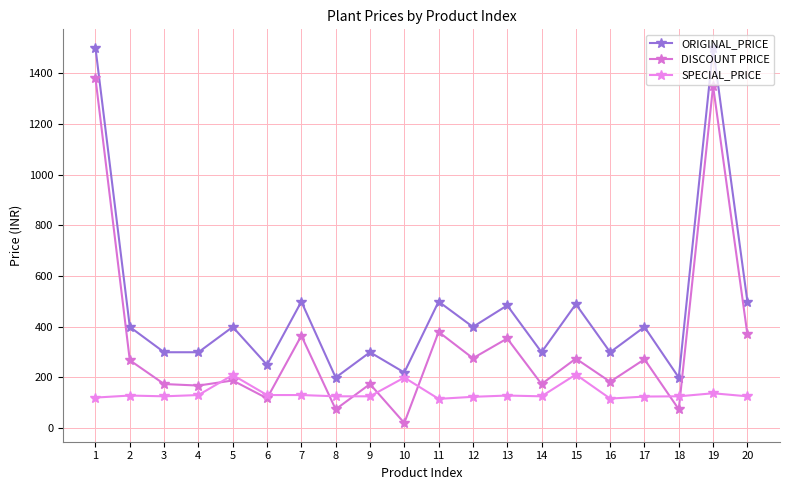

At which category does DISCOUNT PRICE reach its first local valley?

4